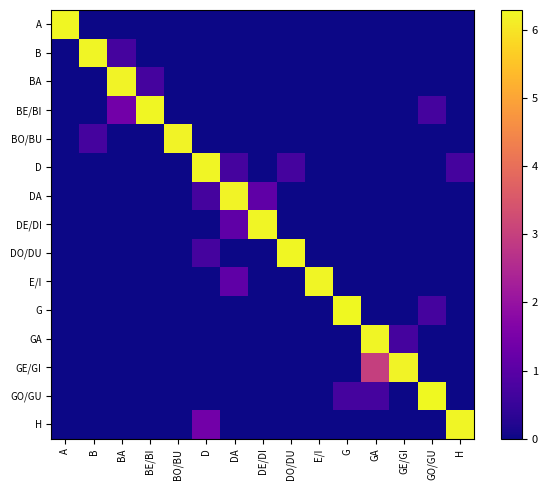

Count the number of categories in the chart.

15